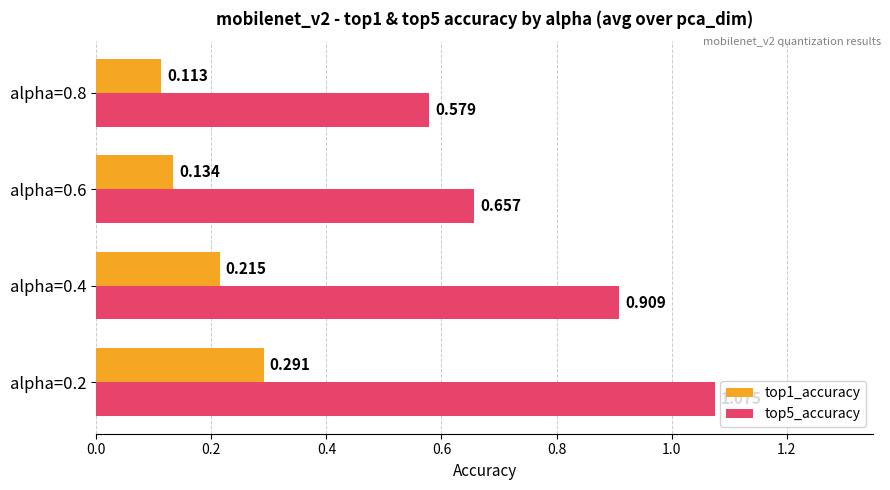

Which series has the largest range (max minus min)?

top5_accuracy